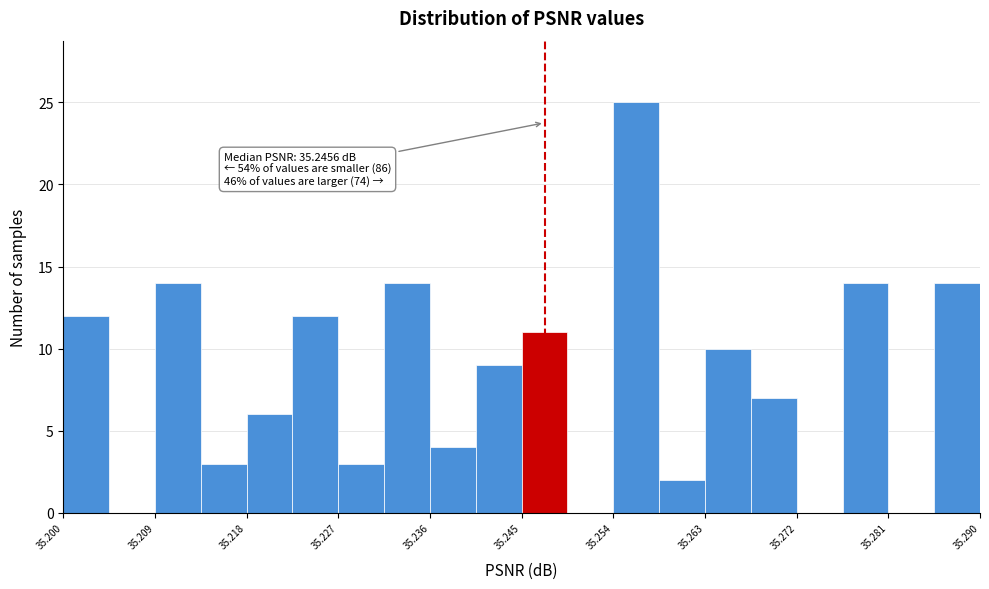

Over which range of the x-axis is the bar tallest?

35.254 to 35.259